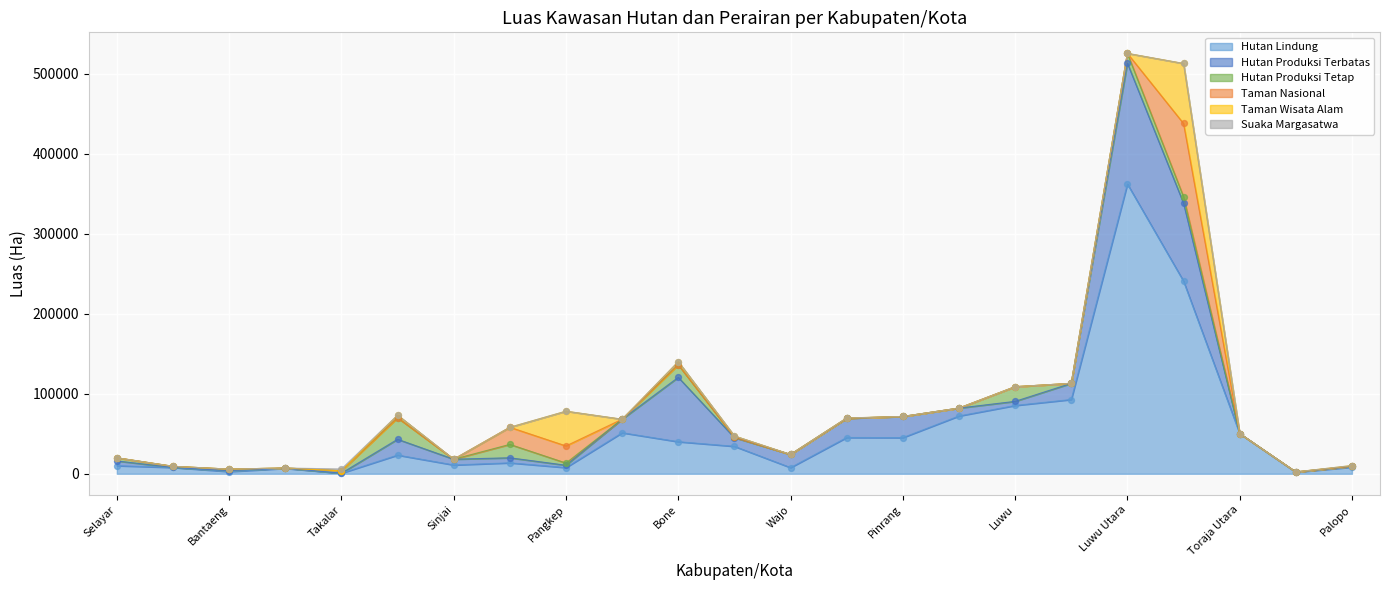

Which series has the largest total across all categories?

Hutan Lindung